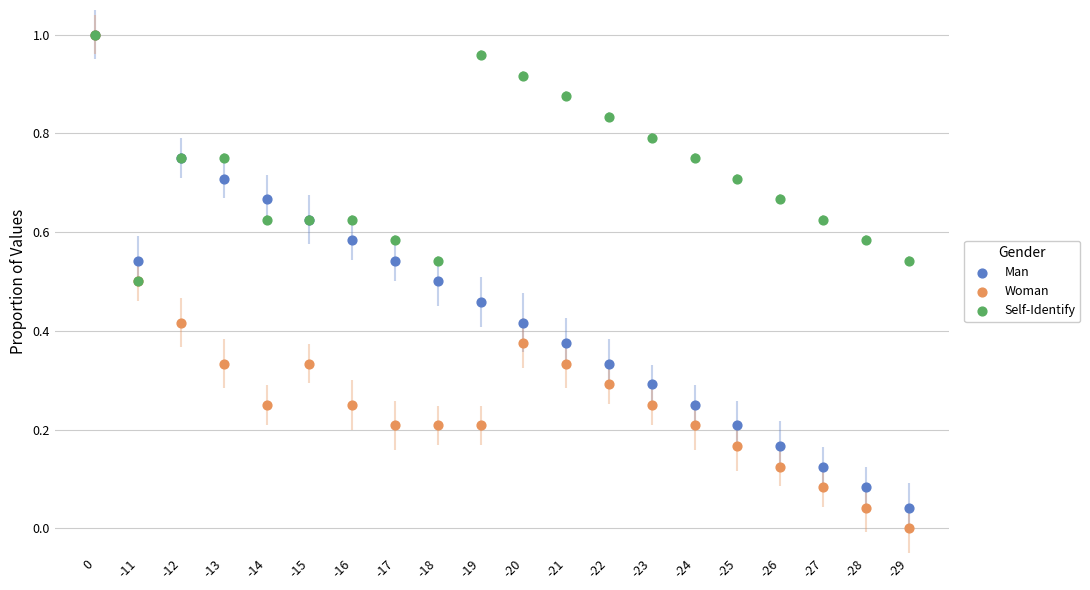

What are all the series names shown in the legend?

Man, Woman, Self-Identify